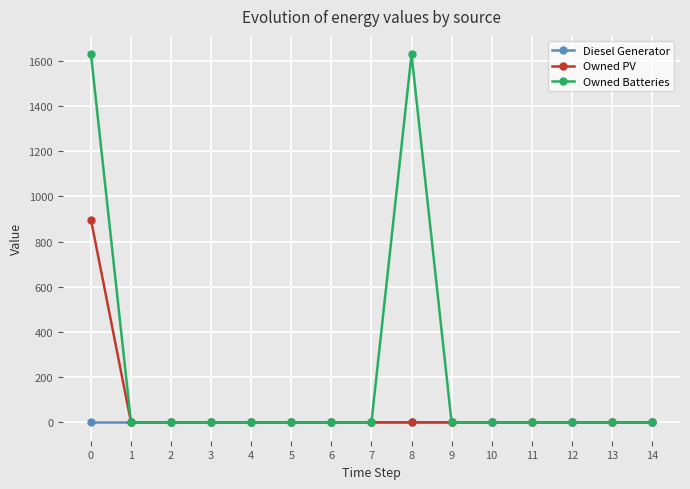

Reading left to right, extract all data points from this chart.

Diesel Generator: 0	0	0	0	0	0	0	0	0	0	0	0	0	0	0
Owned PV: 897	0	0	0	0	0	0	0	0	0	0	0	0	0	0
Owned Batteries: 1629	0	0	0	0	0	0	0	1629	0	0	0	0	0	0